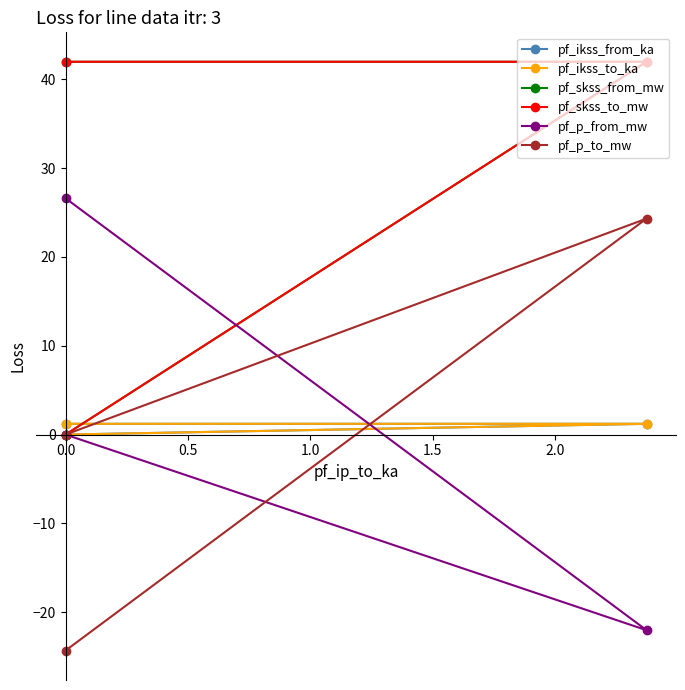

Rank the series at 0.0 from highest to lowest value.

pf_skss_from_mw, pf_skss_to_mw, pf_p_from_mw, pf_ikss_from_ka, pf_ikss_to_ka, pf_p_to_mw